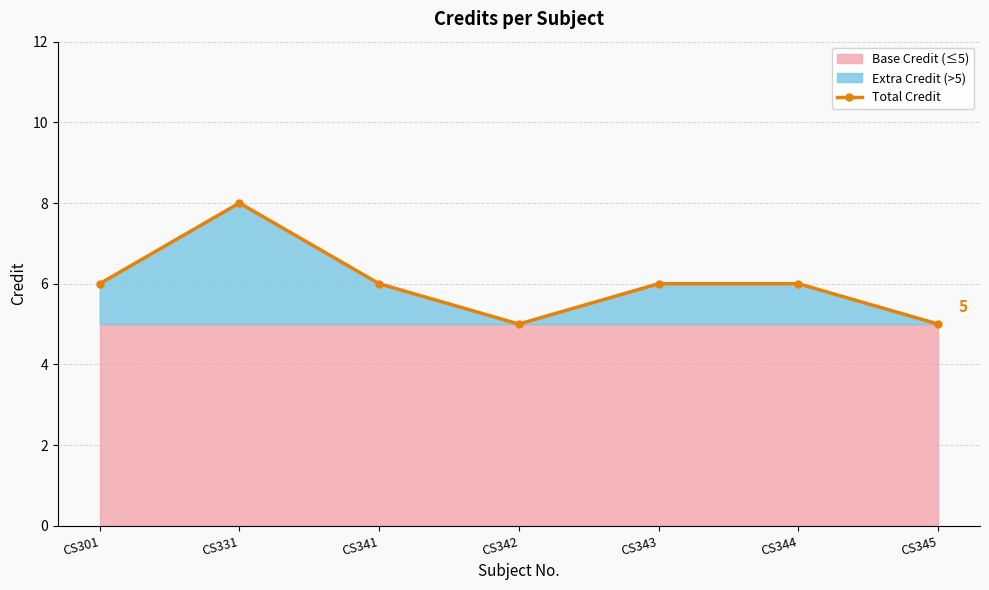

Count the values in the range 5 to 6.

6